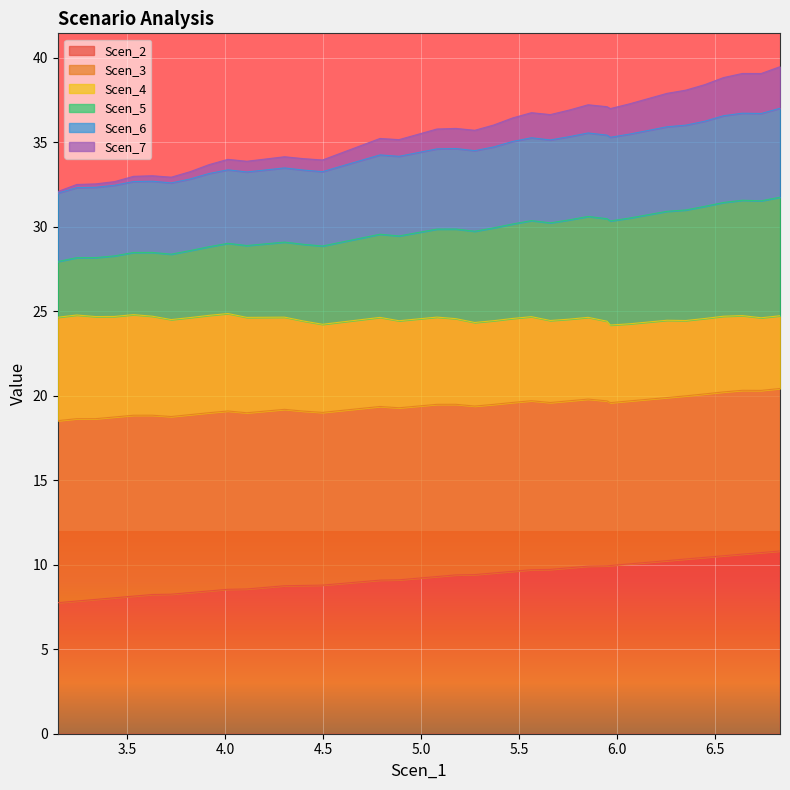

What position from the right is 5.659712764954762?

14